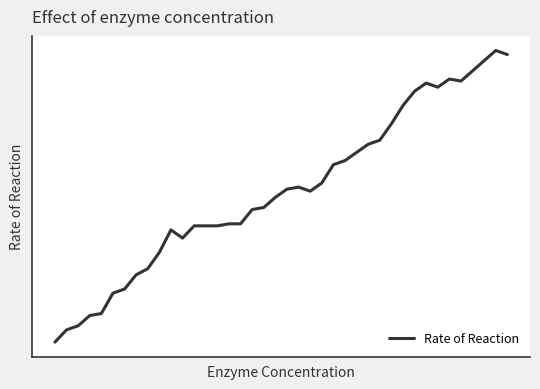

Rank the categories by value from lowest to highest.

0, 1, 2, 3, 4, 5, 6, 7, 8, 9, 11, 10, 12, 13, 14, 15, 16, 17, 18, 19, 22, 20, 21, 23, 24, 25, 26, 27, 28, 29, 30, 31, 33, 32, 35, 34, 36, 37, 39, 38